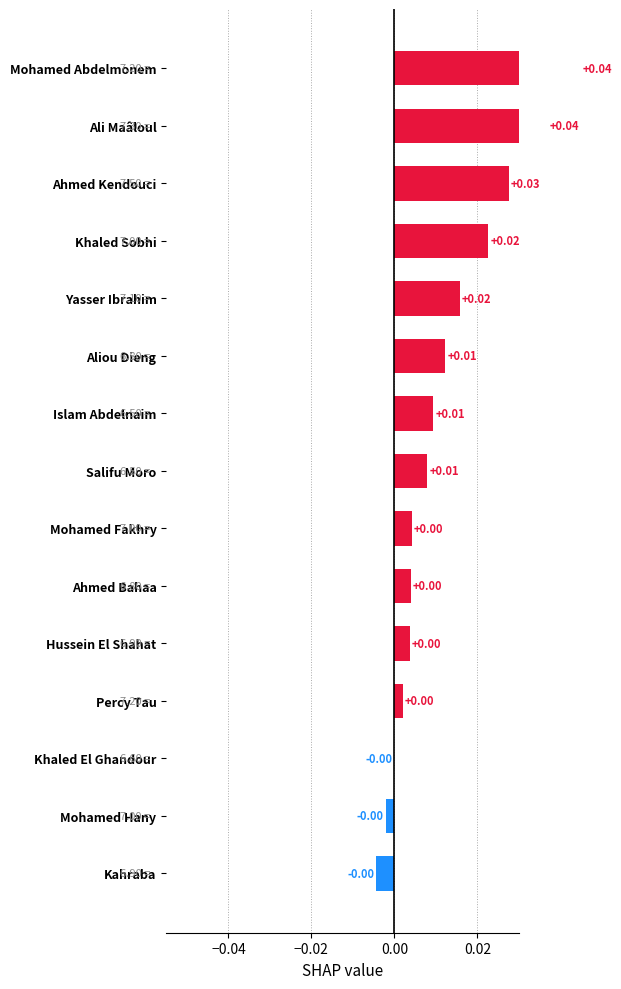

How many series are shown in this chart?

1